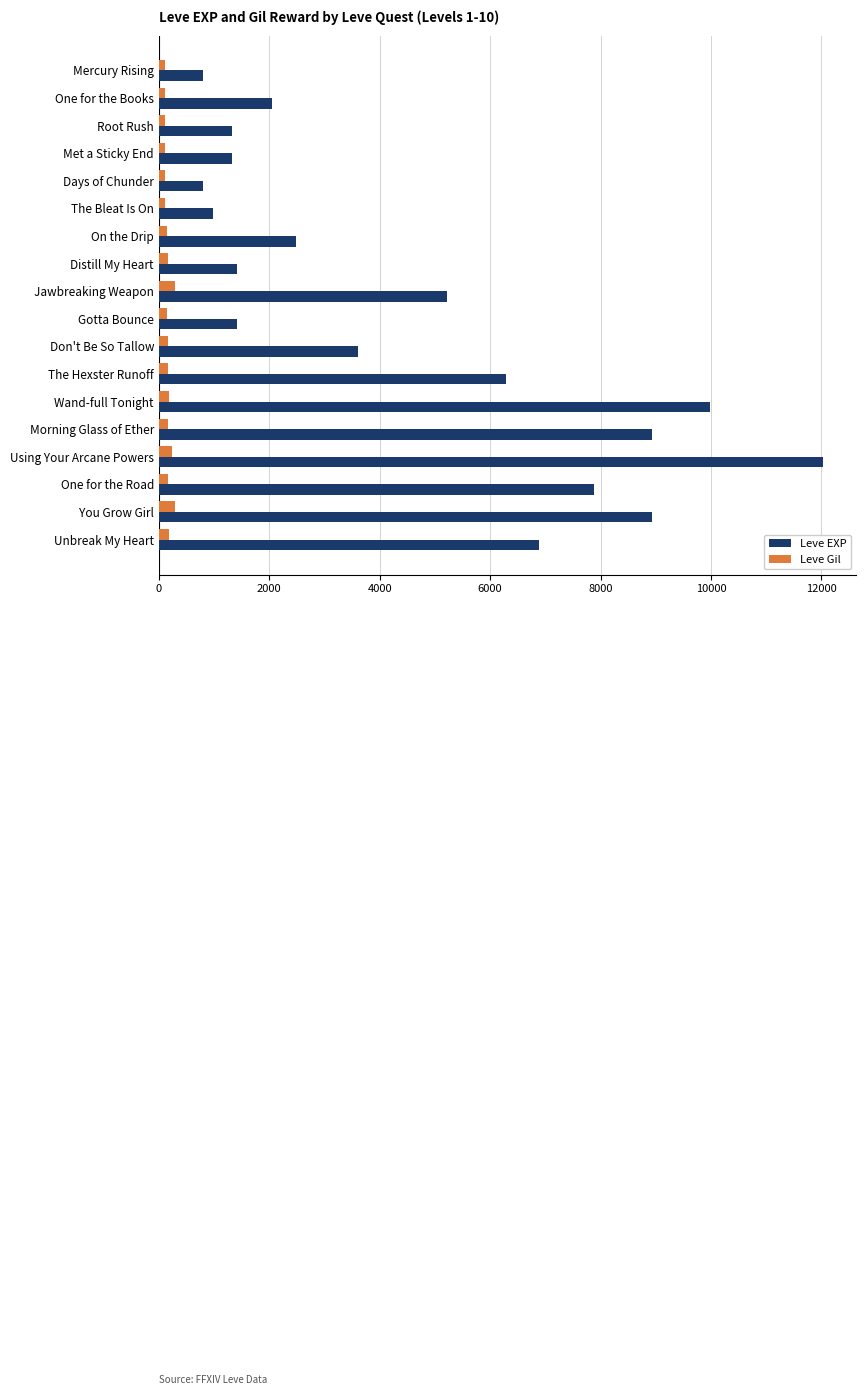

The value of Leve EXP at Don't Be So Tallow is 3600. True or false?

True